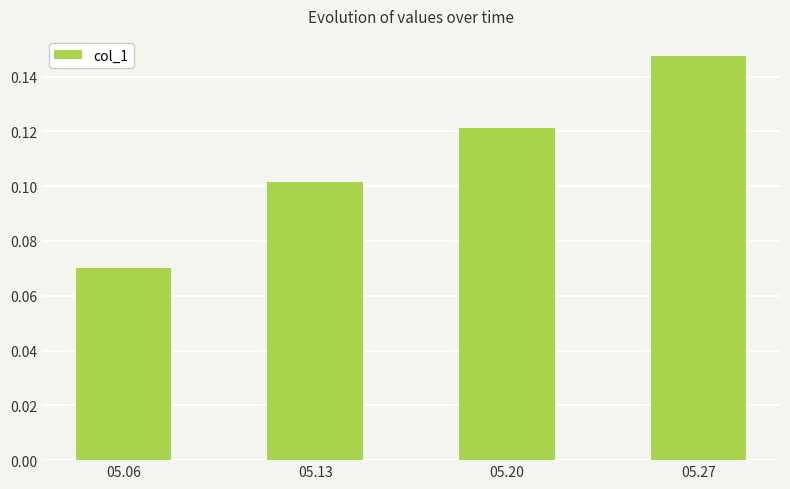

How many values are between 0 and 1?

4